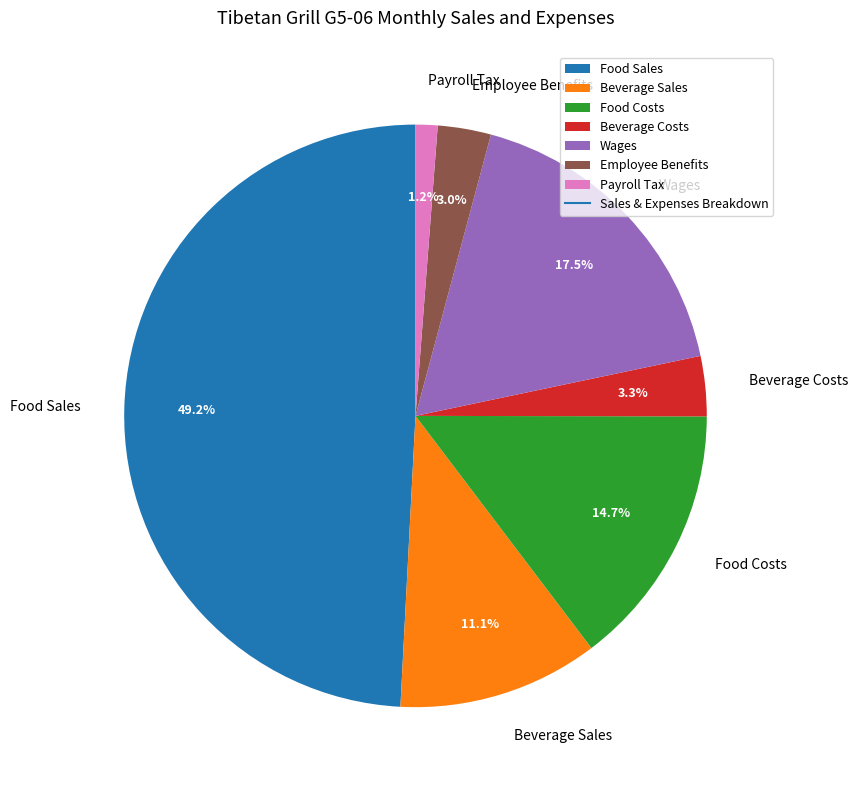

Does any single category account for the majority?

No